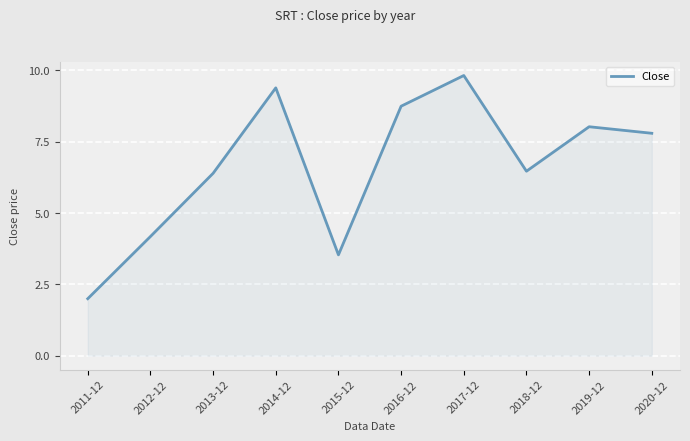

The value at 2014-12 is 12.2. True or false?

False